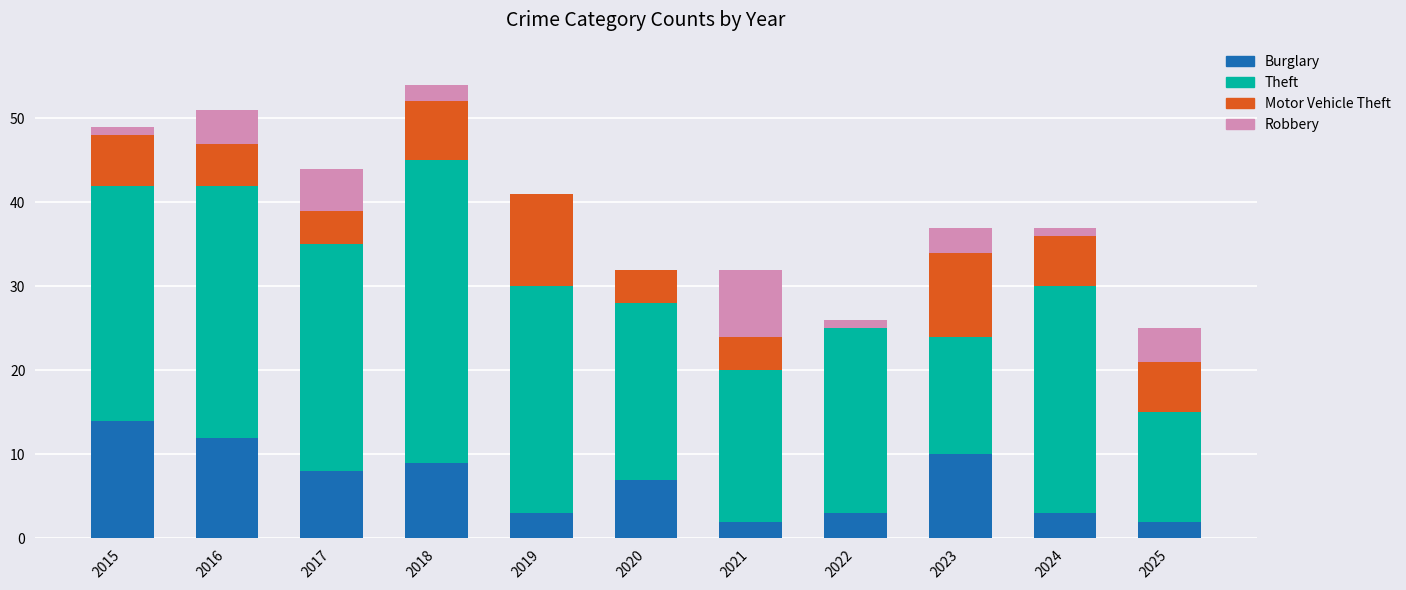

Does the chart contain stacked bars?

Yes